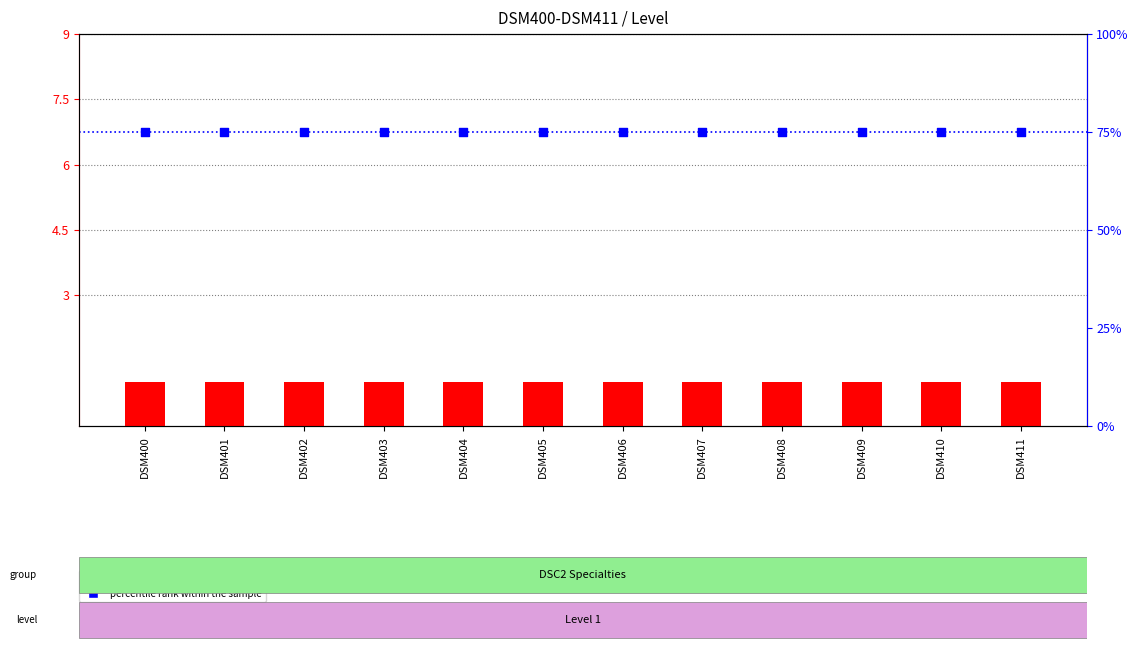

What is the total value across all series at DSM411?

76